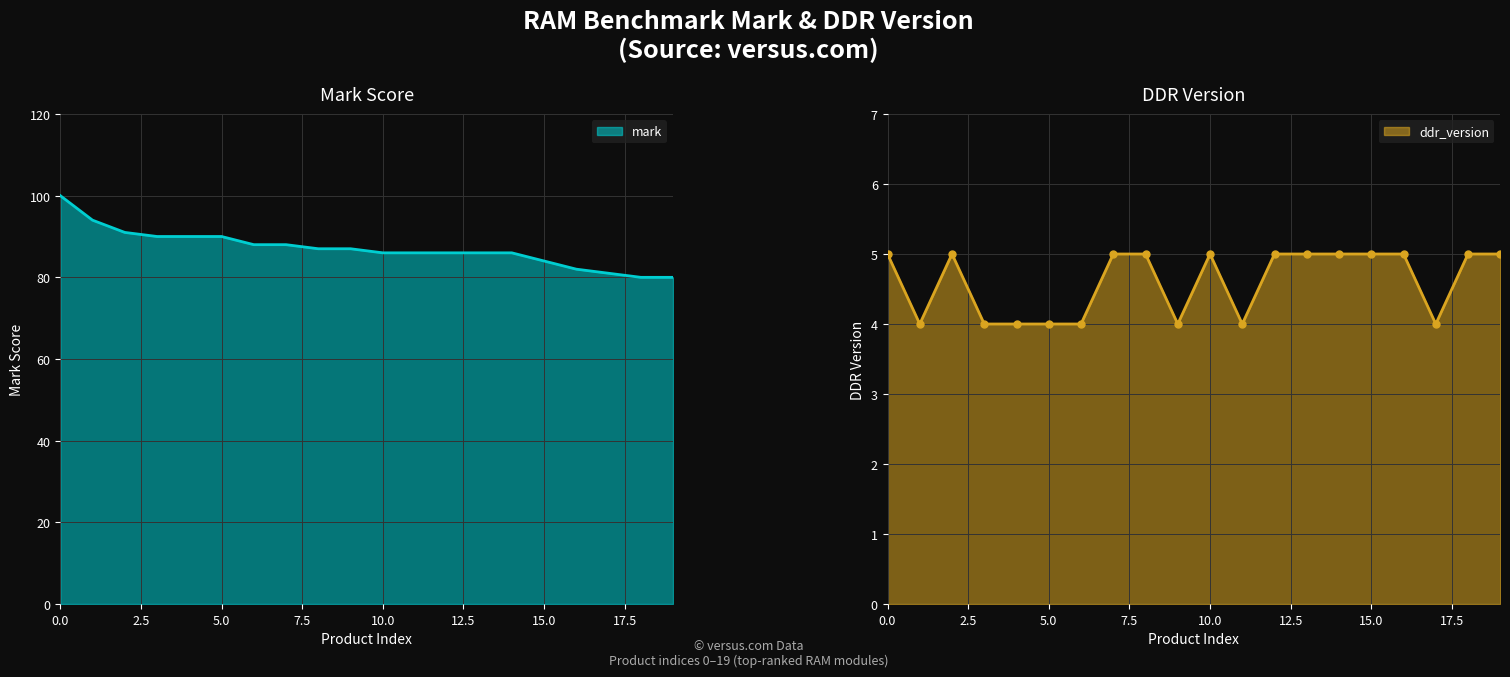

True or false: mark and ddr_version cross at least once.

False